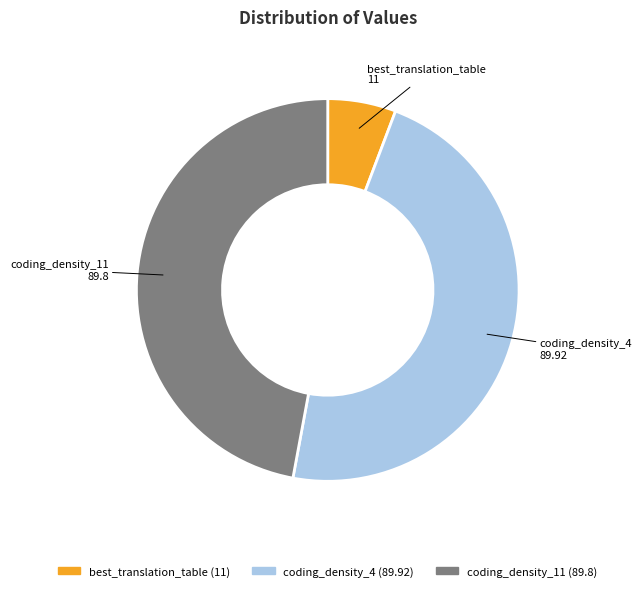

Do coding_density_4 and coding_density_11 together represent more than half of the pie?

Yes